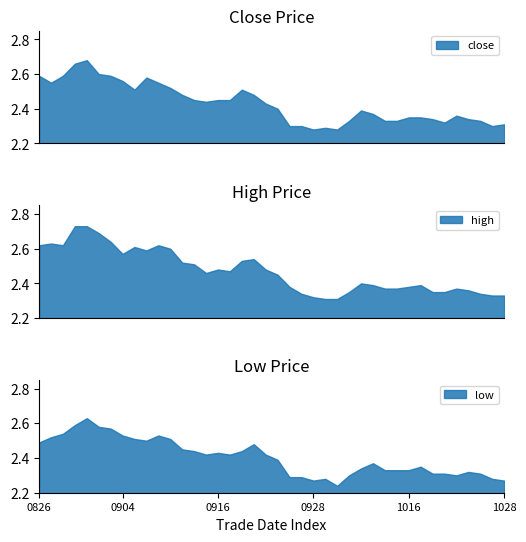

Reading left to right, what are all the values shown in this chart?

close: 2.6	2.5	2.6	2.7	2.7	2.6	2.6	2.6	2.5	2.6	2.5	2.5	2.5	2.5	2.4	2.5	2.5	2.5	2.5	2.4	2.4	2.3	2.3	2.3	2.3	2.3	2.3	2.4	2.4	2.3	2.3	2.4	2.4	2.3	2.3	2.4	2.3	2.3	2.3	2.3
high: 2.6	2.6	2.6	2.7	2.7	2.7	2.6	2.6	2.6	2.6	2.6	2.6	2.5	2.5	2.5	2.5	2.5	2.5	2.5	2.5	2.5	2.4	2.3	2.3	2.3	2.3	2.4	2.4	2.4	2.4	2.4	2.4	2.4	2.4	2.4	2.4	2.4	2.3	2.3	2.3
low: 2.5	2.5	2.5	2.6	2.6	2.6	2.6	2.5	2.5	2.5	2.5	2.5	2.5	2.4	2.4	2.4	2.4	2.4	2.5	2.4	2.4	2.3	2.3	2.3	2.3	2.2	2.3	2.3	2.4	2.3	2.3	2.3	2.4	2.3	2.3	2.3	2.3	2.3	2.3	2.3